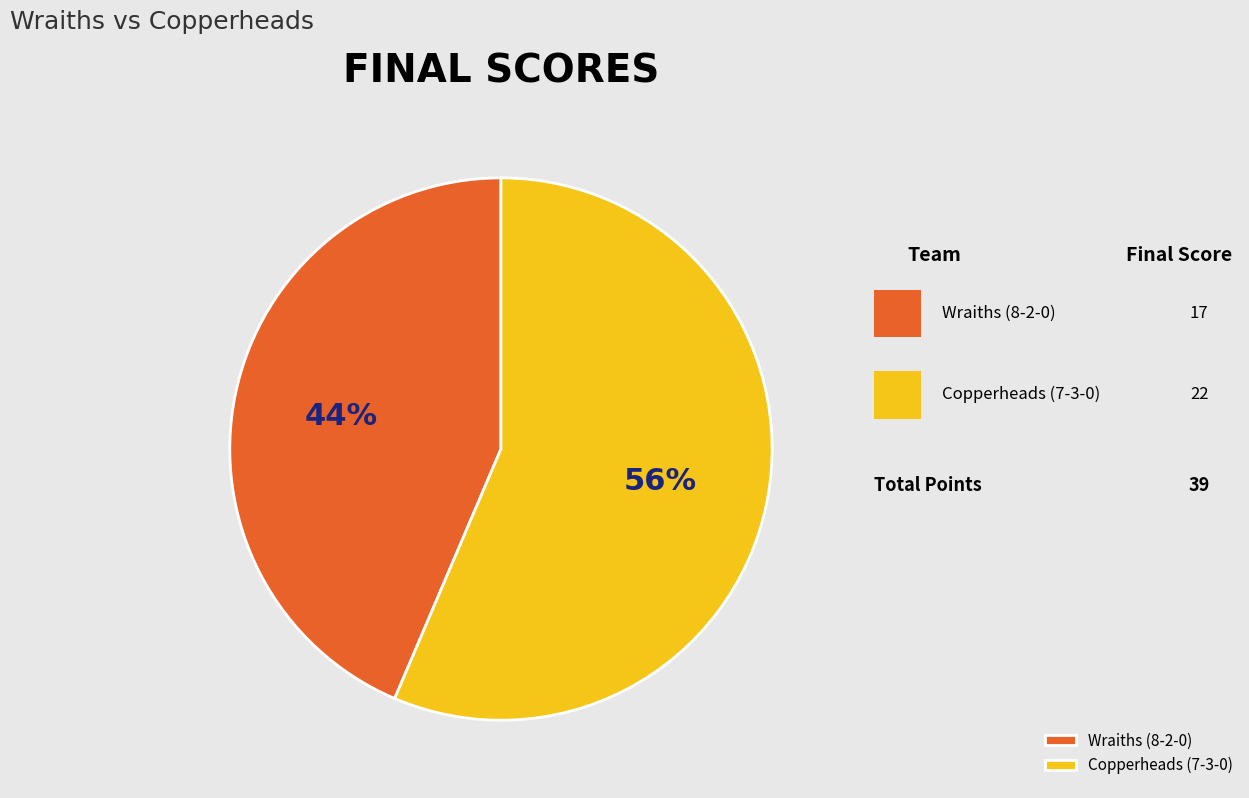

How many slices are in this pie chart?

2